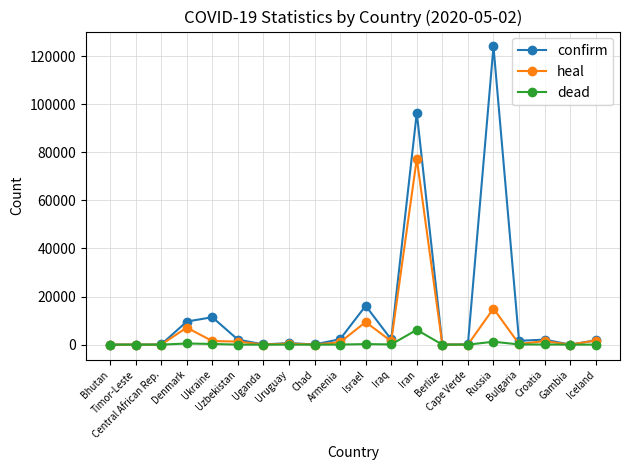

Rank the series by their average value, from lowest to highest.

dead, heal, confirm